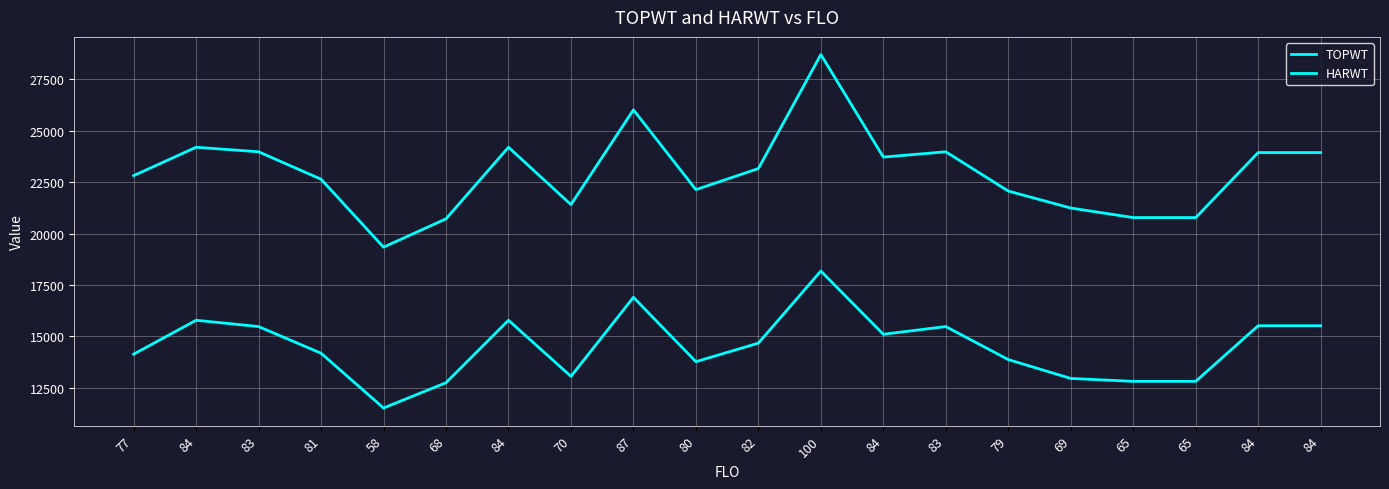

True or false: TOPWT and HARWT intersect in this chart.

False